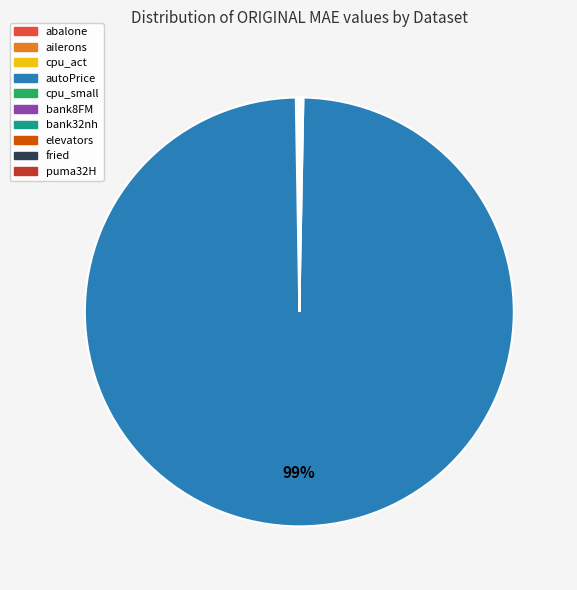

Which category accounts for the majority?

autoPrice